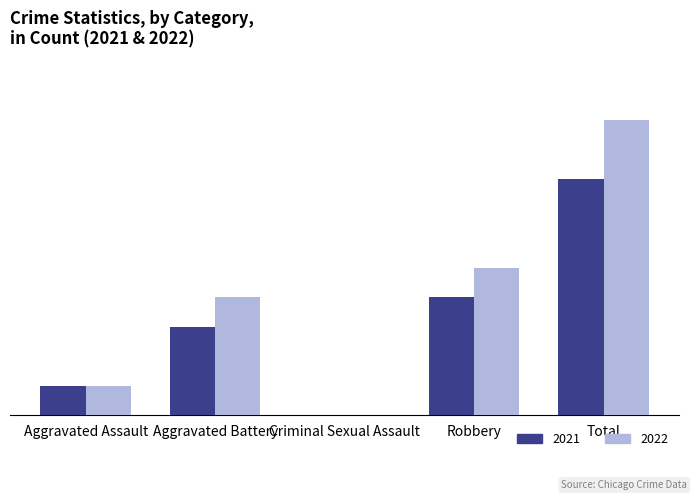

What is the total value across all series at Total?

18